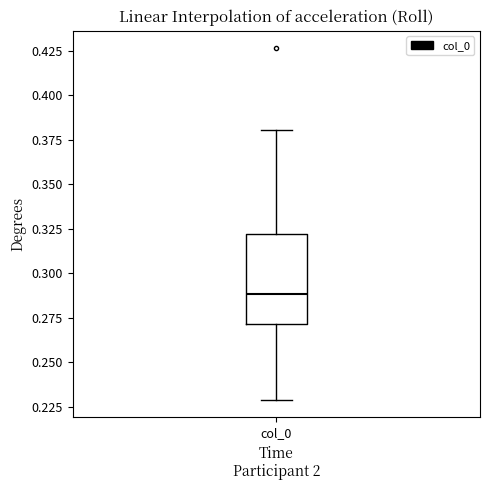

Transcribe this box plot: give where the median line is, the range the box spans, and where the two whiskers end, as read against the y-axis. The values are not printed on the chart, so give them approximately, as read against the axis.

median 0.29, box 0.27 to 0.32, whiskers 0.23 to 0.38